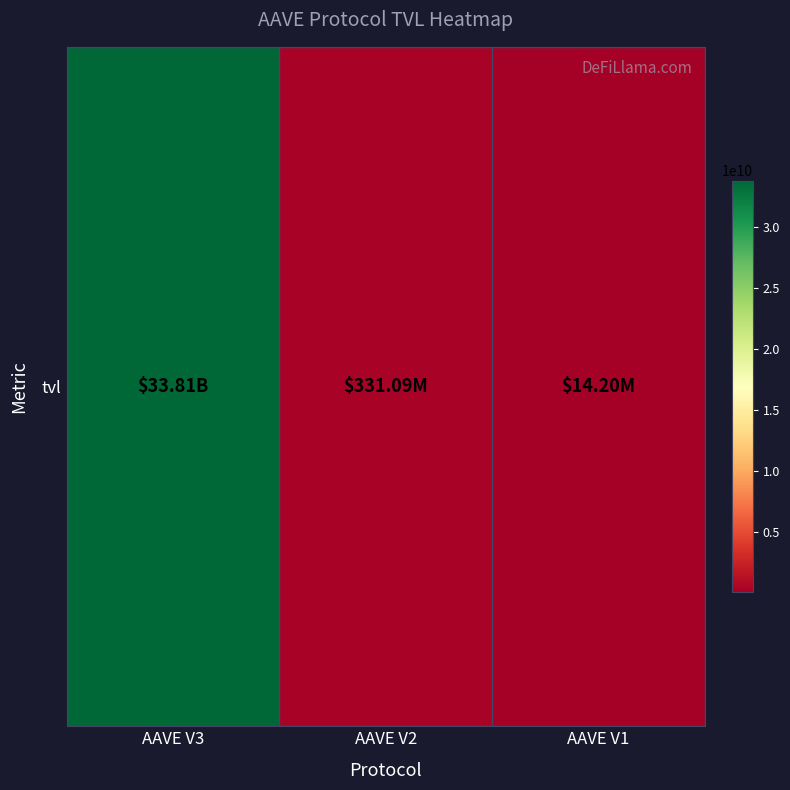

What is the change in value from AAVE V3 to AAVE V2?

-33483626380.7